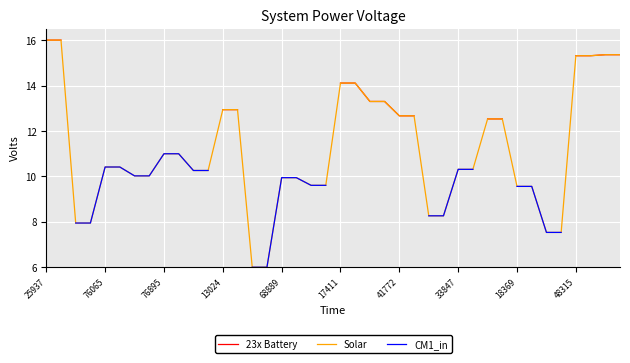

How many lines are shown in the chart?

3